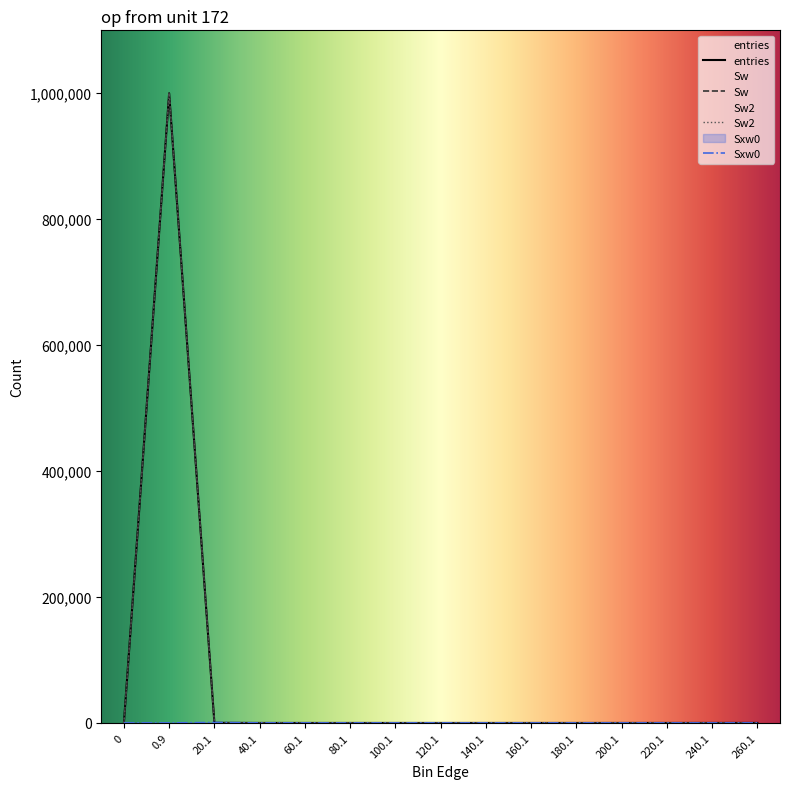

The value of entries at 60.1 is 1. True or false?

True